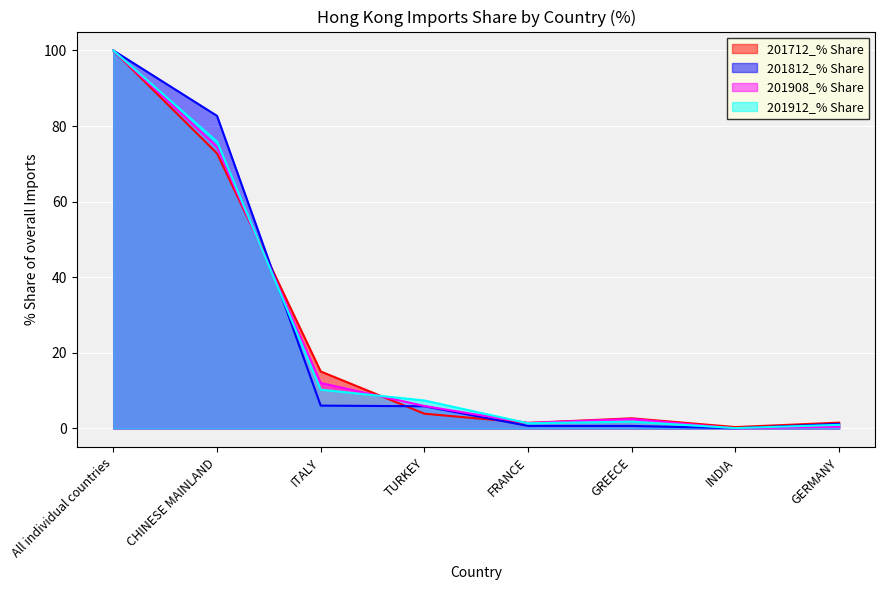

After their last crossing, which series has the higher values: 201908_% Share or 201712_% Share?

201712_% Share